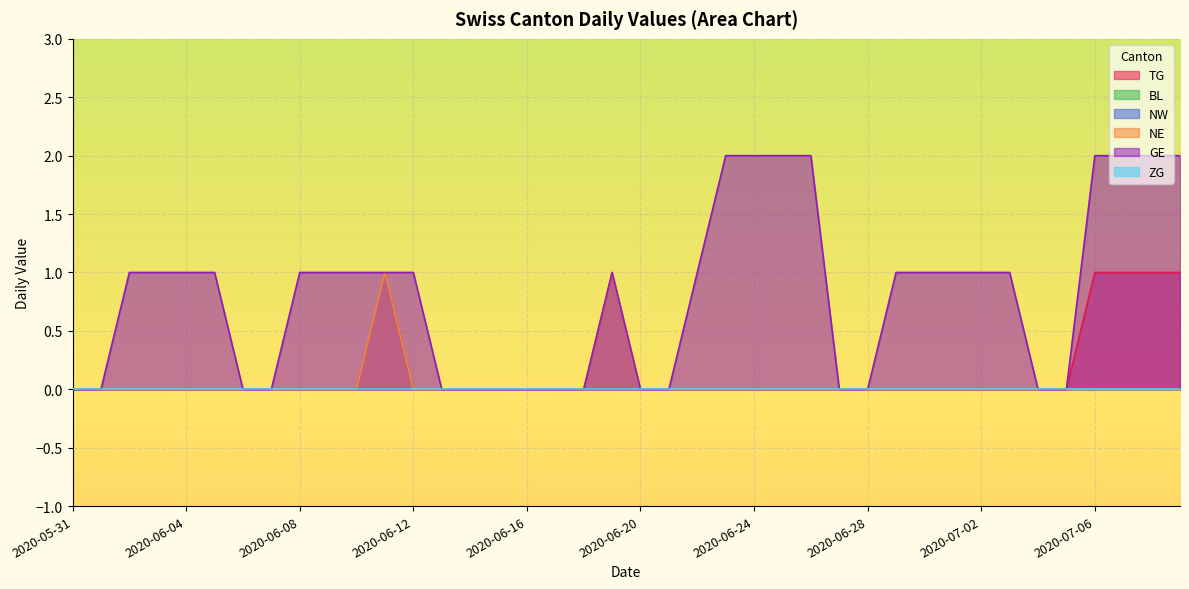

At how many categories does at least one series exceed 0?

24